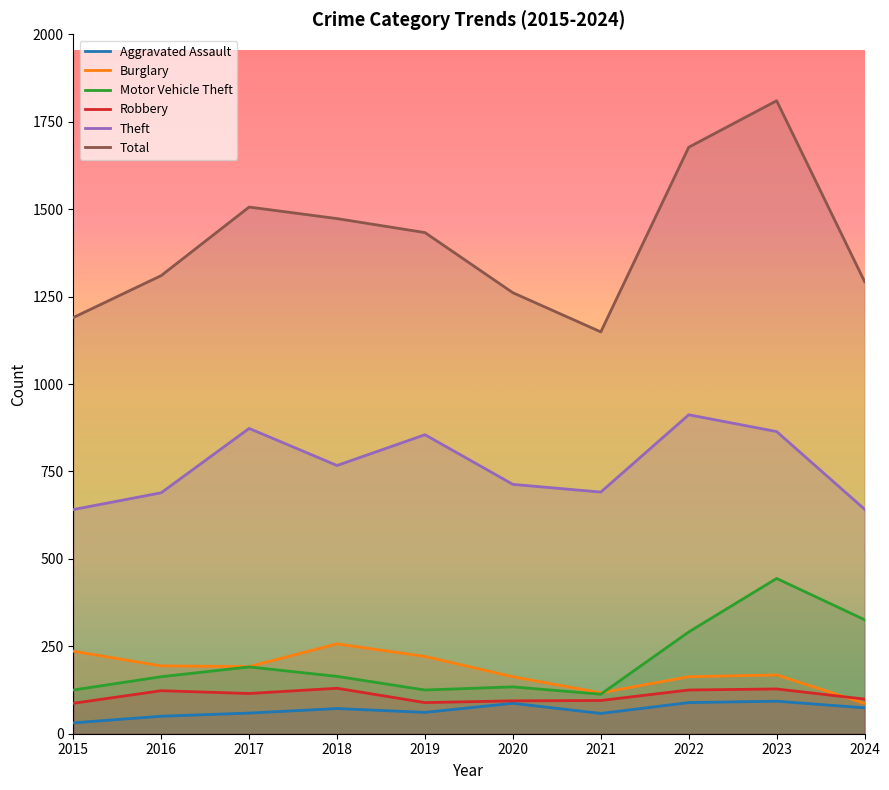

Where is the first local maximum for Burglary?

2018